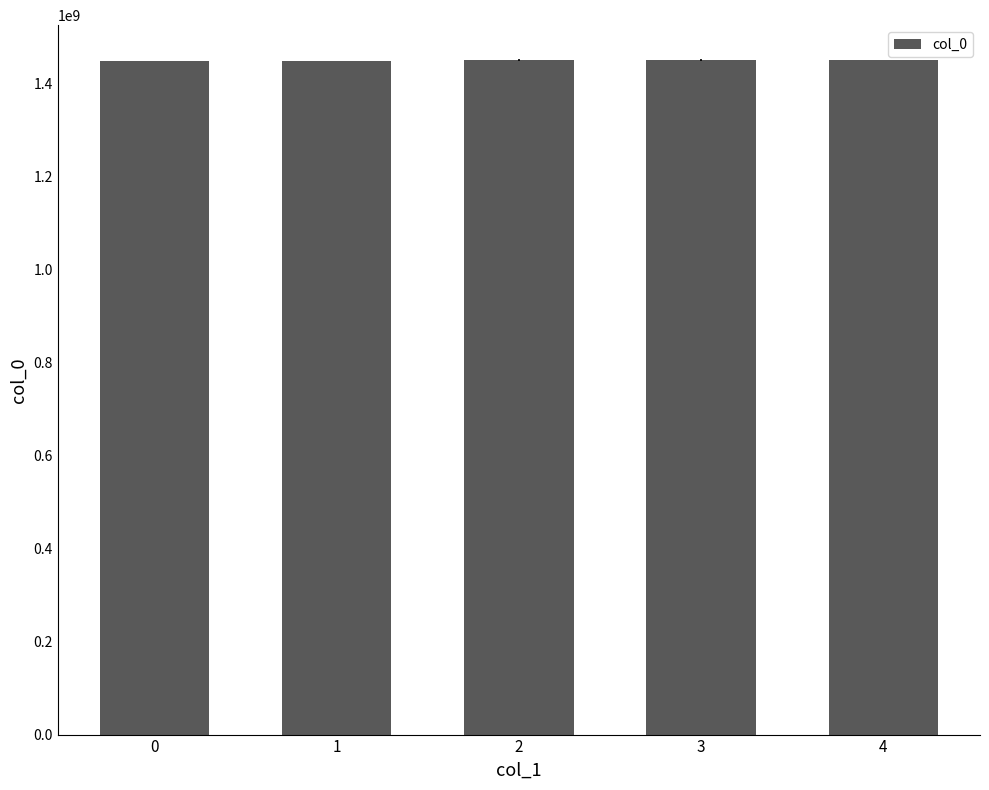

What is the smallest value displayed?

1447945539